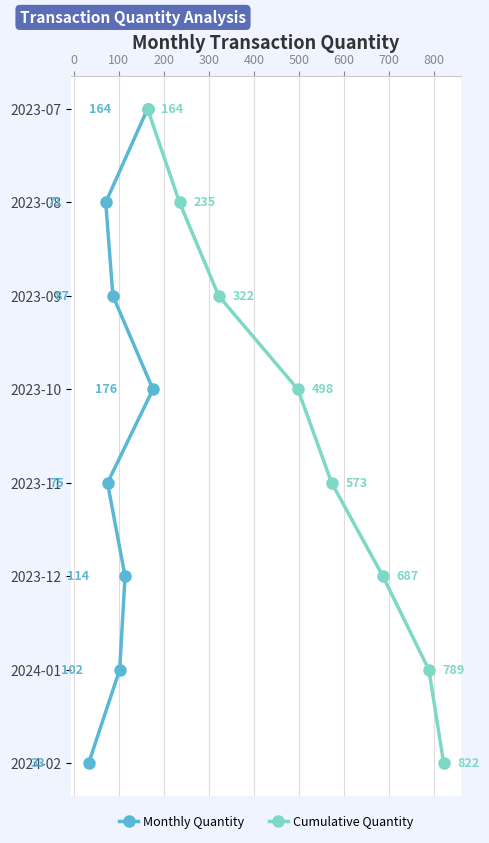

True or false: Monthly Quantity and Cumulative Quantity cross at least once.

False